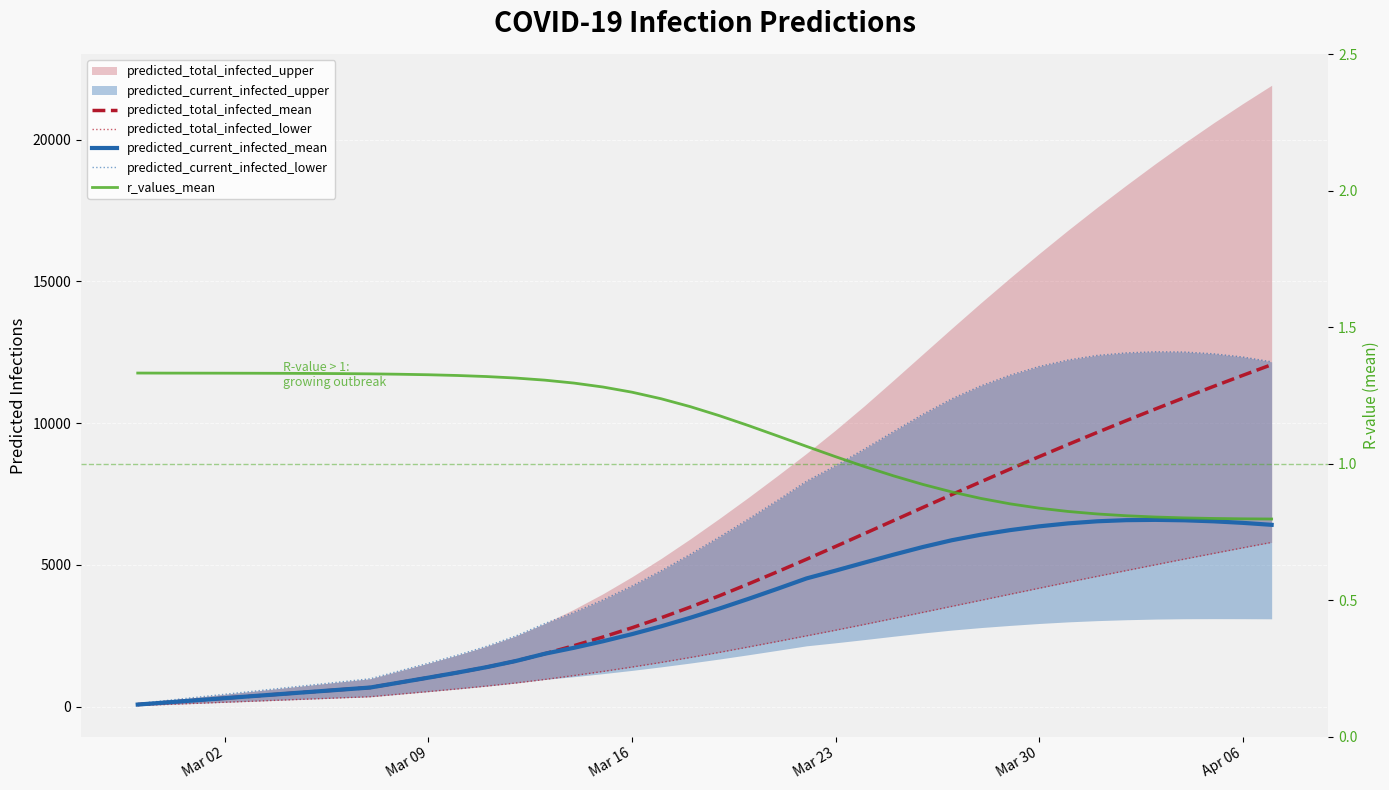

True or false: predicted_current_infected_lower has more than 1 points higher than both neighbors.

False